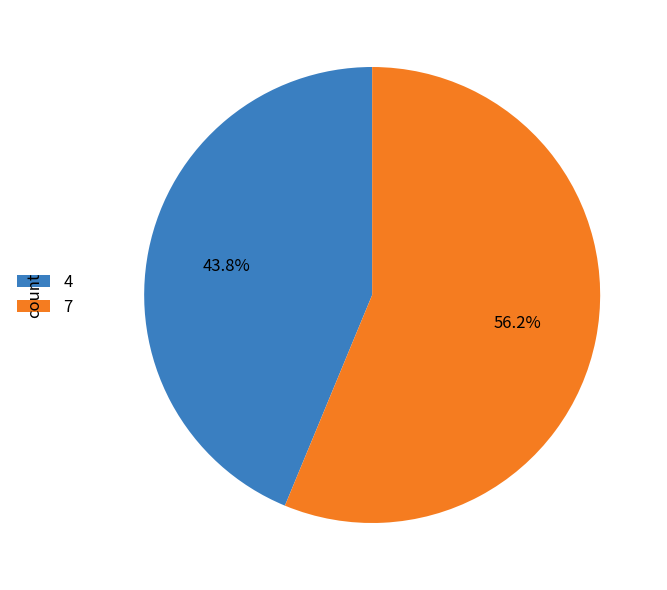

Rank the categories by value from highest to lowest.

7, 4